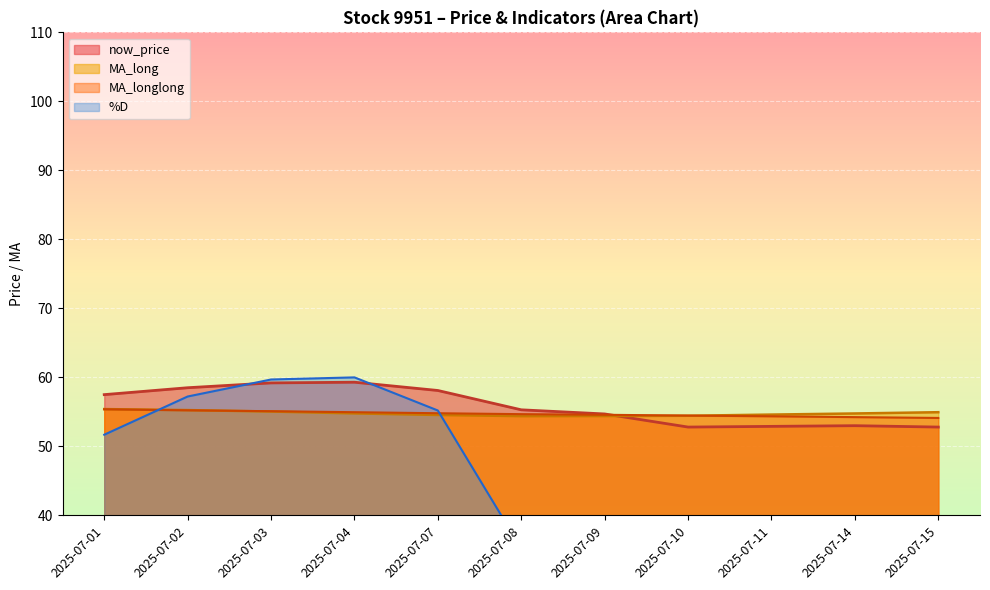

Where is MA_longlong nearest to the value 54?

2025-07-15